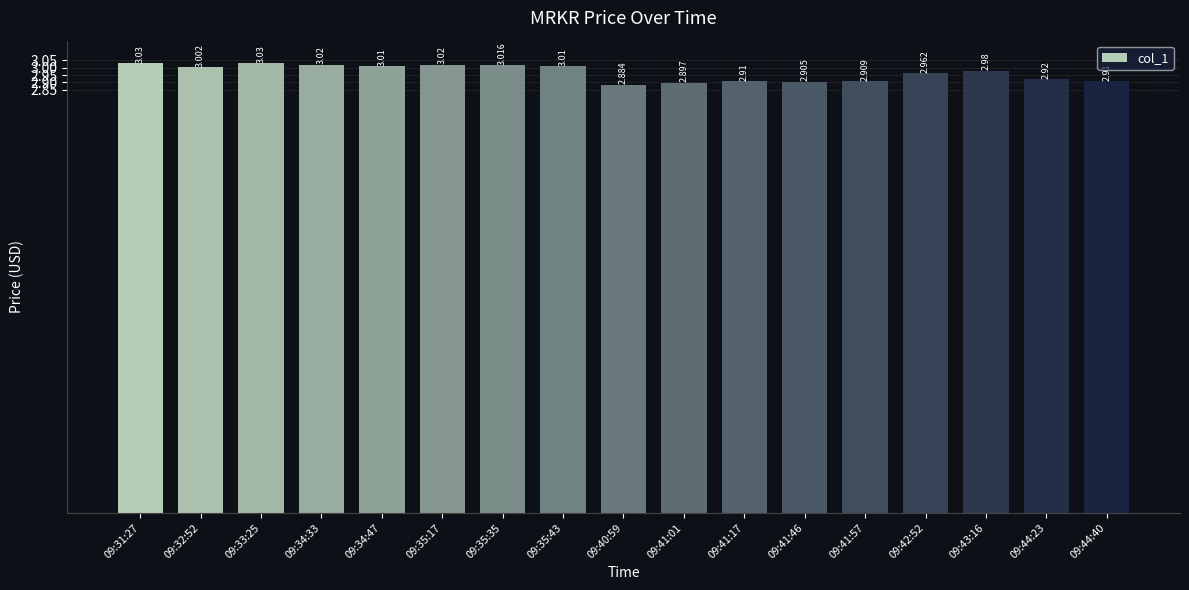

Reading left to right, transcribe all the data shown in this chart.

09:31:27=3.0	09:32:52=3.0	09:33:25=3.0	09:34:33=3.0	09:34:47=3.0	09:35:17=3.0	09:35:35=3.0	09:35:43=3.0	09:40:59=2.9	09:41:01=2.9	09:41:17=2.9	09:41:46=2.9	09:41:57=2.9	09:42:52=3.0	09:43:16=3.0	09:44:23=2.9	09:44:40=2.9